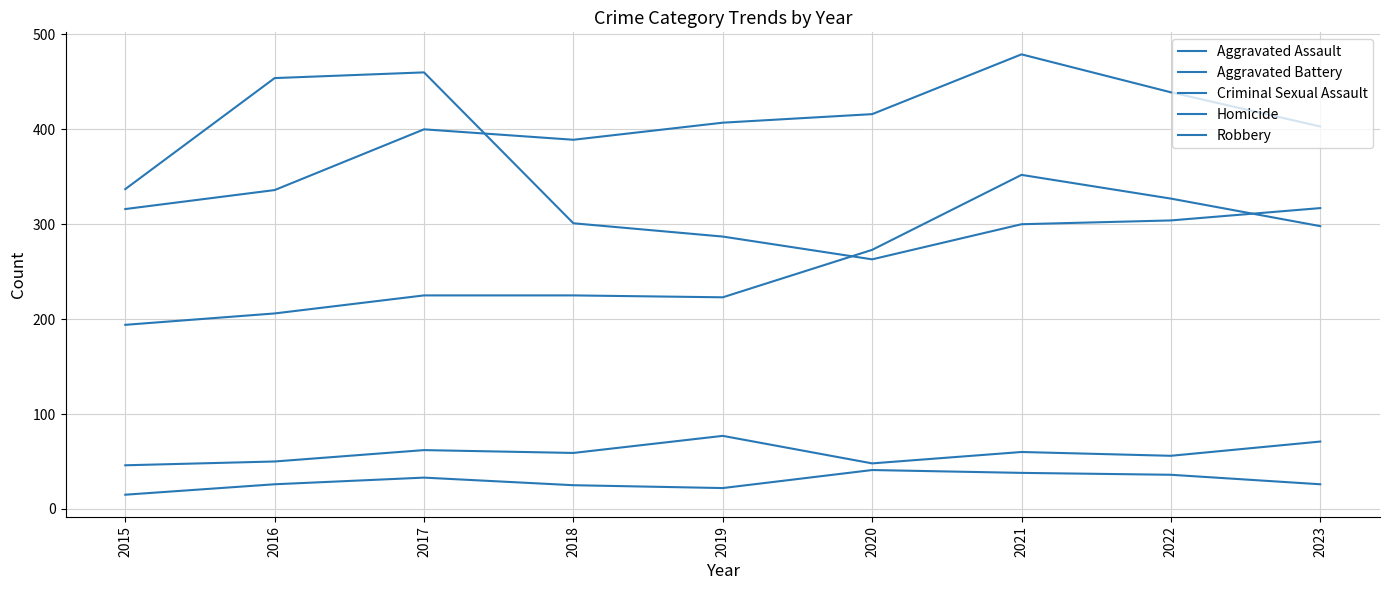

True or false: Aggravated Assault and Criminal Sexual Assault intersect in this chart.

False